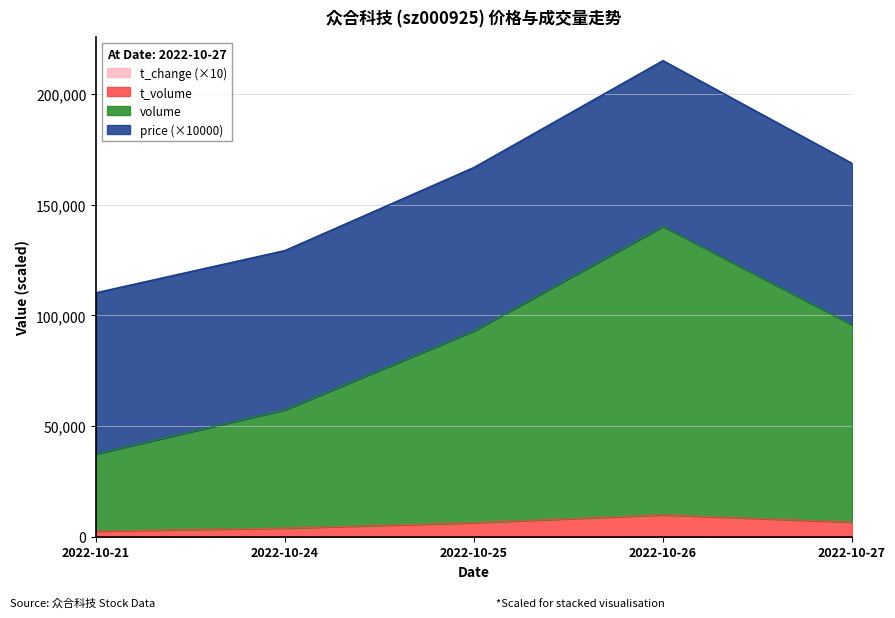

What is the difference between the second highest and minimum values in the t_change series?

9.9